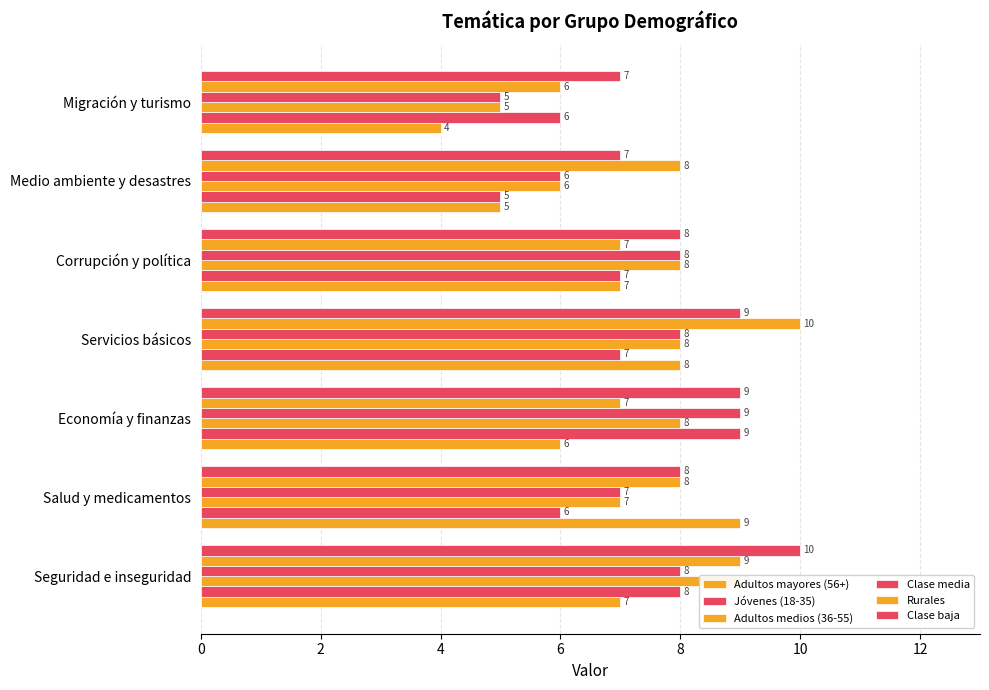

Which series has the largest total across all categories?

Clase baja